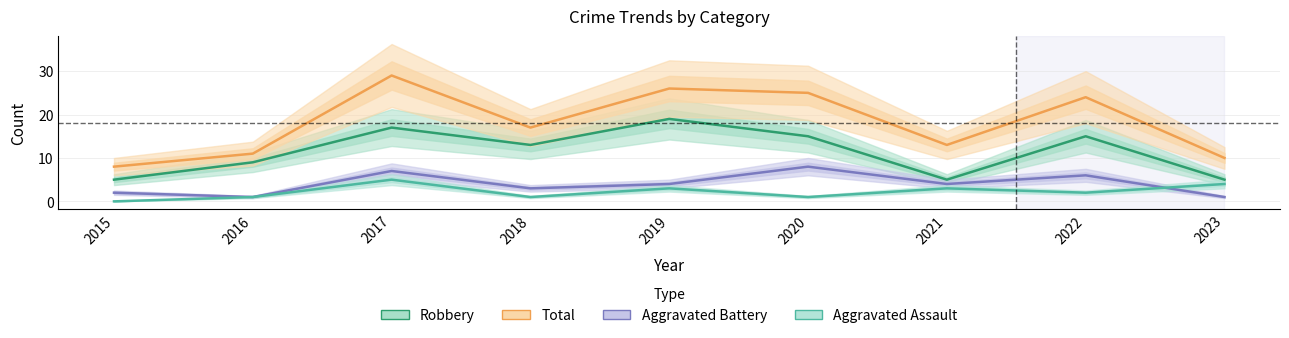

At how many categories does at least one series exceed 18?

4